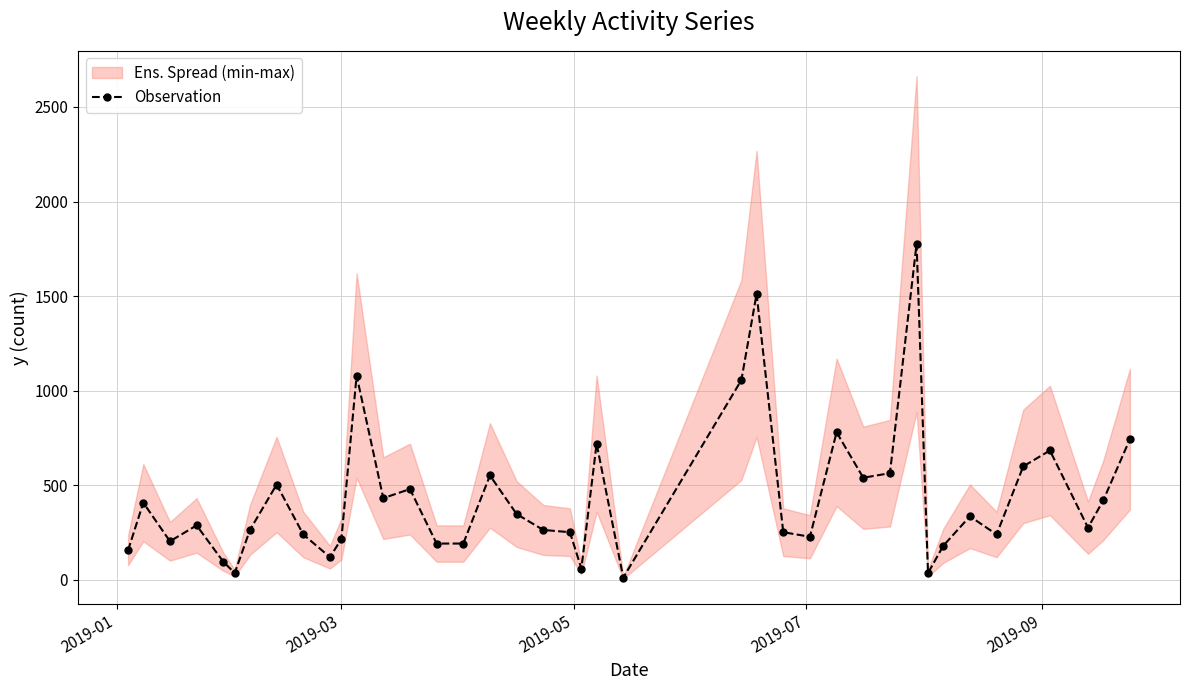

What is the sum of all values?

17340